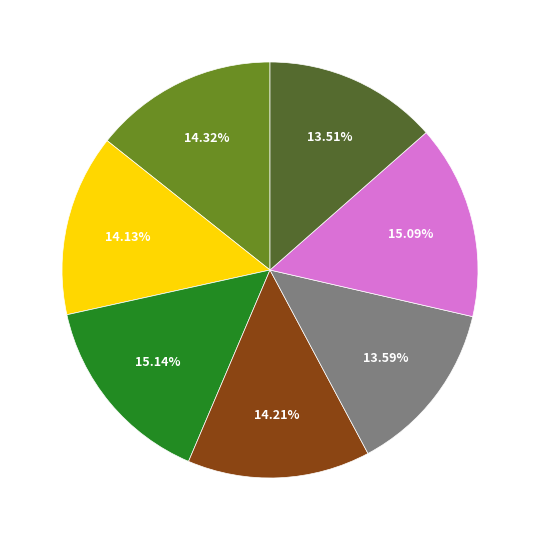

Is there any slice that represents more than half of the pie?

No